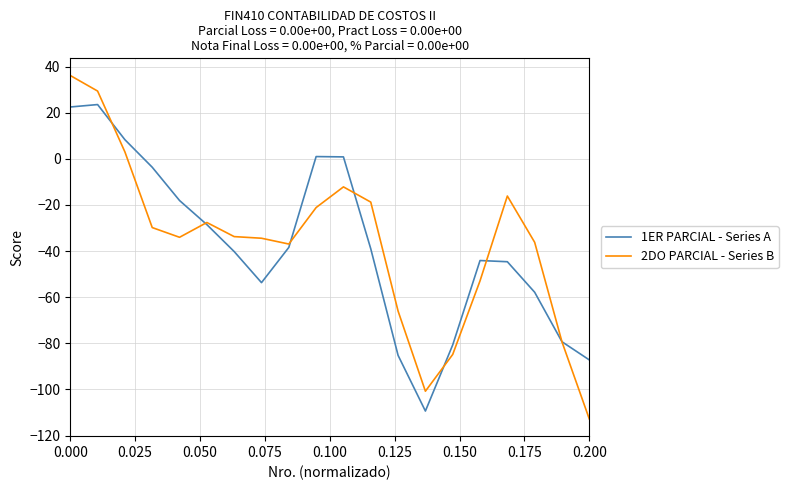

Rank the series by their maximum value, from lowest to highest.

1ER PARCIAL - Series A, 2DO PARCIAL - Series B